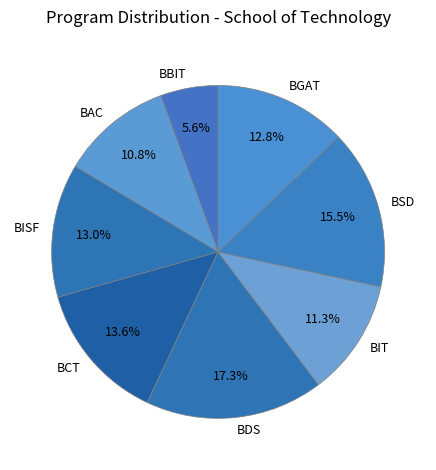

Does BAC account for over 50% of the chart?

No